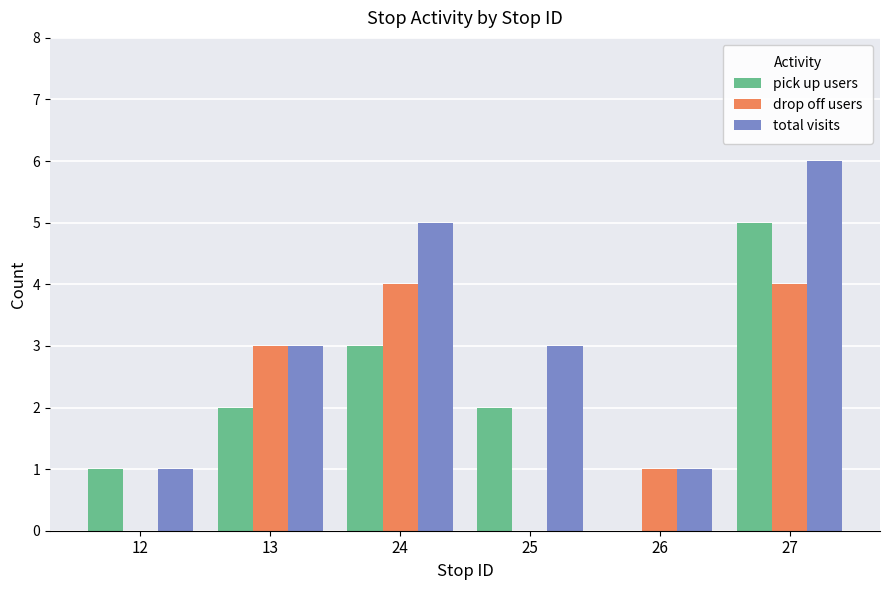

What is the sum of the drop off users values at 26 and 13?

4